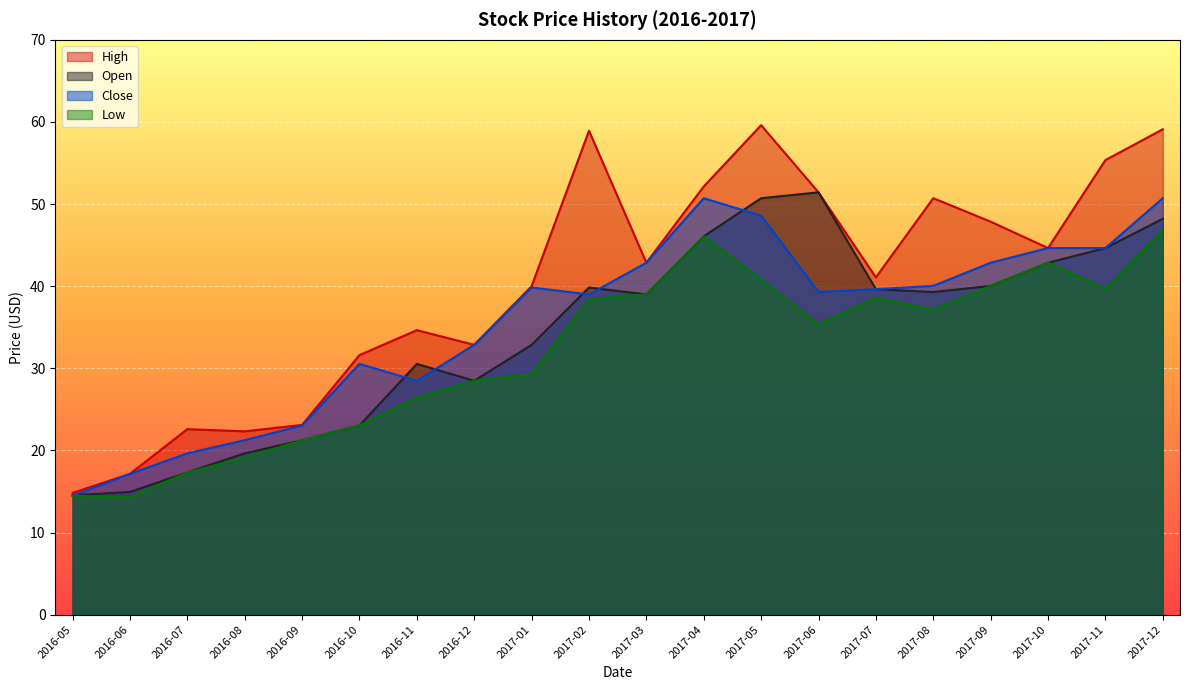

How many values in the Low series exceed 37?

10